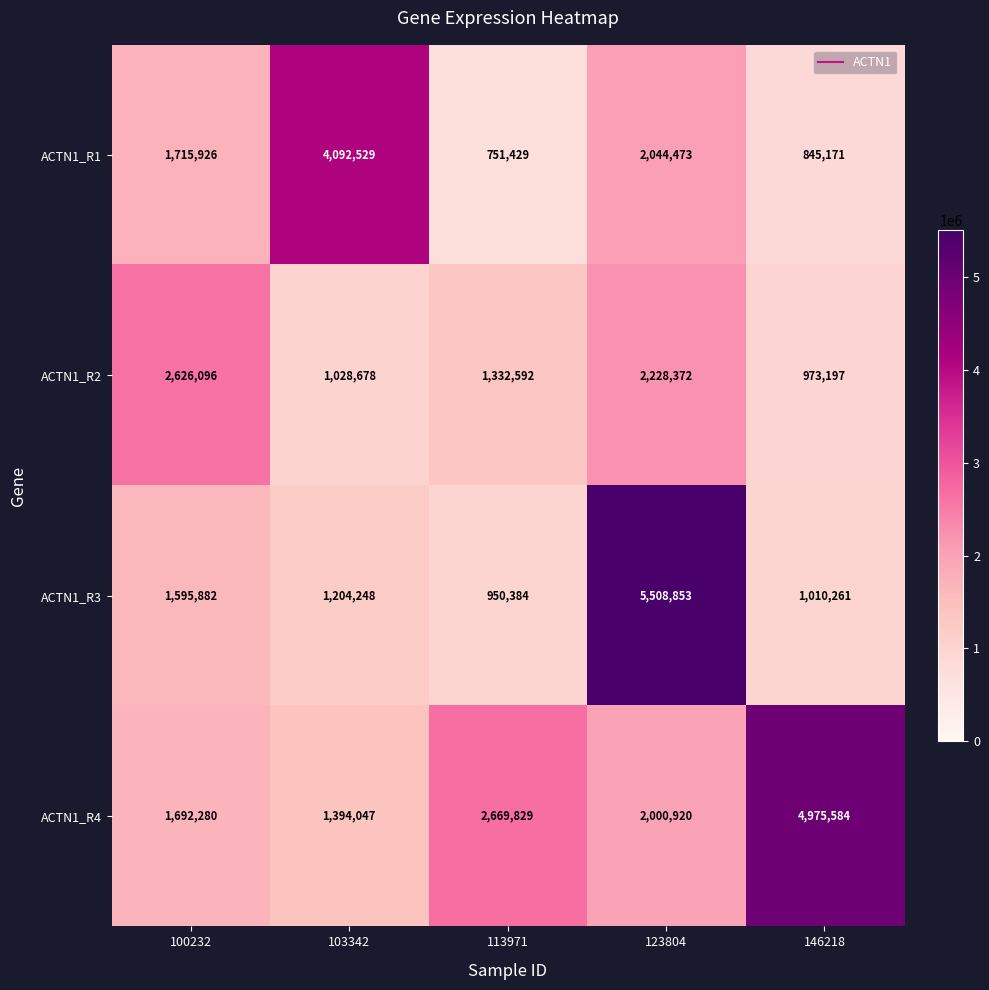

Which series has the largest range (max minus min)?

ACTN1_R3